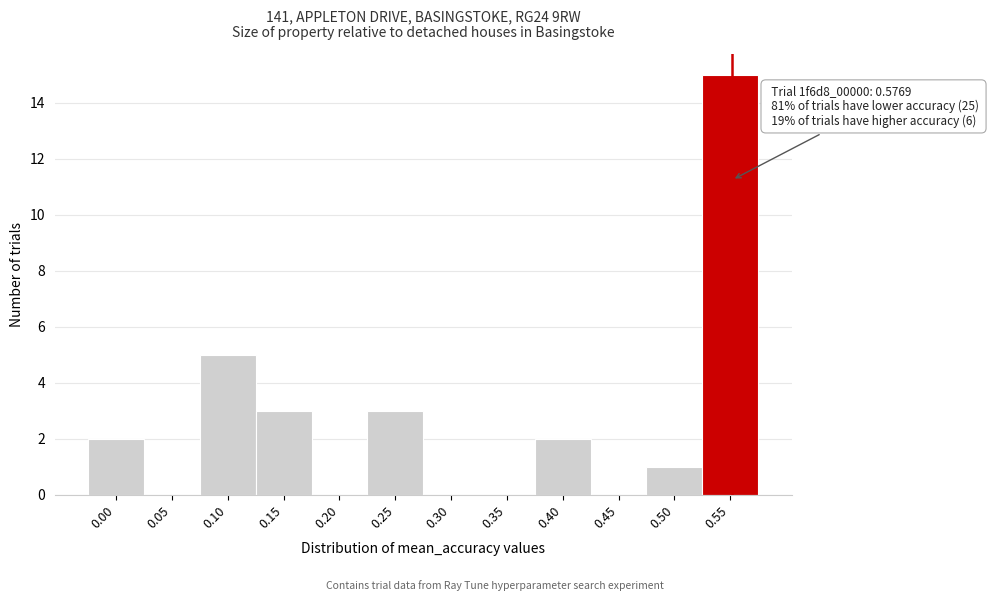

Reading left to right, what are all the values shown in this chart?

0.00=2	0.05=0	0.10=5	0.15=3	0.20=0	0.25=3	0.30=0	0.35=0	0.40=2	0.45=0	0.50=1	0.55=15